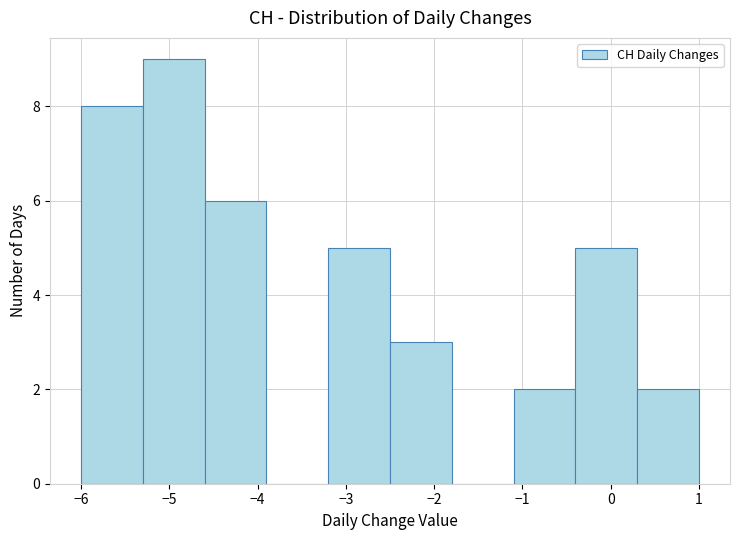

Reading left to right, list every bar in this chart as the range it spans on the x-axis followed by its height. The values are not printed on the chart, so give them approximately, as read against the axis.

-6.0 to -5.3: 8
-5.3 to -4.6: 9
-4.6 to -3.9: 6
-3.9 to -3.2: 0
-3.2 to -2.5: 5
-2.5 to -1.8: 3
-1.8 to -1.1: 0
-1.1 to -0.4: 2
-0.4 to 0.3: 5
0.3 to 1.0: 2